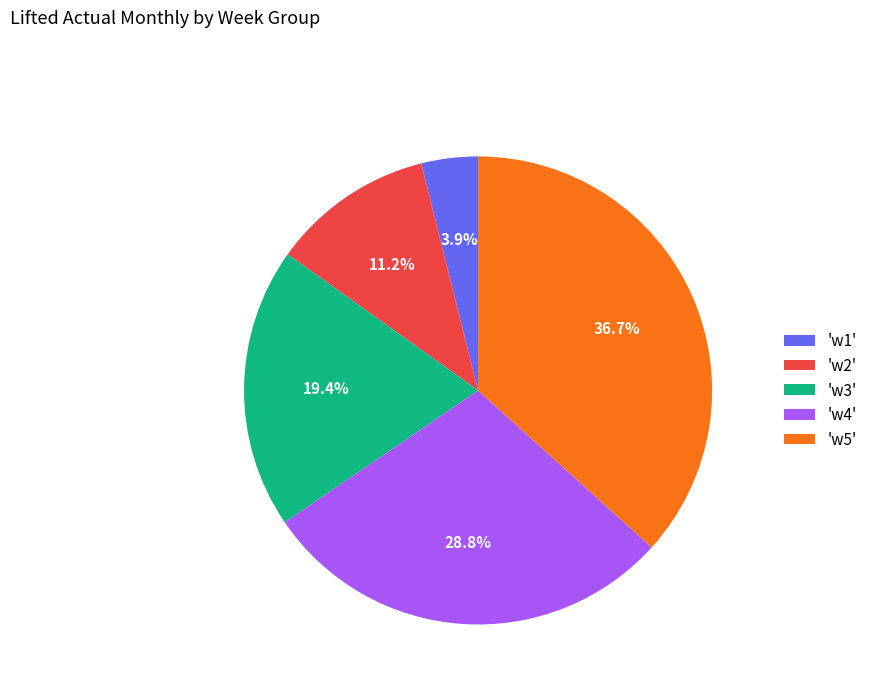

Do 'w5' and 'w4' together represent more than half of the pie?

Yes